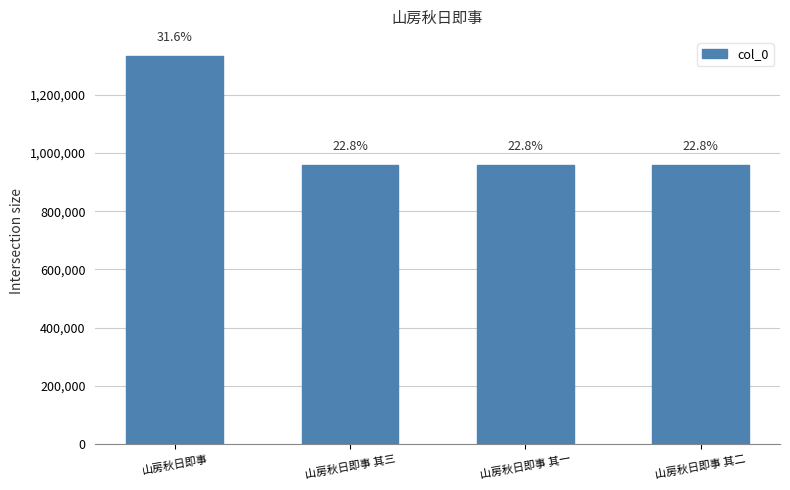

How many bars are there in total?

4